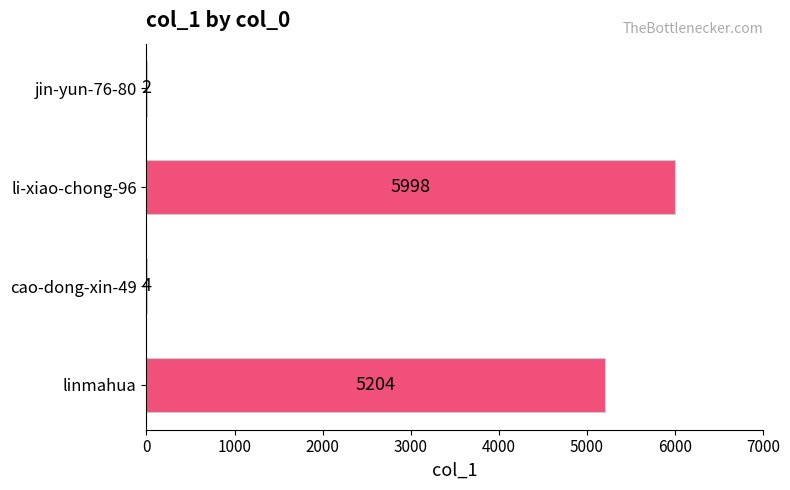

Is it true that the value at li-xiao-chong-96 is 5998?

True